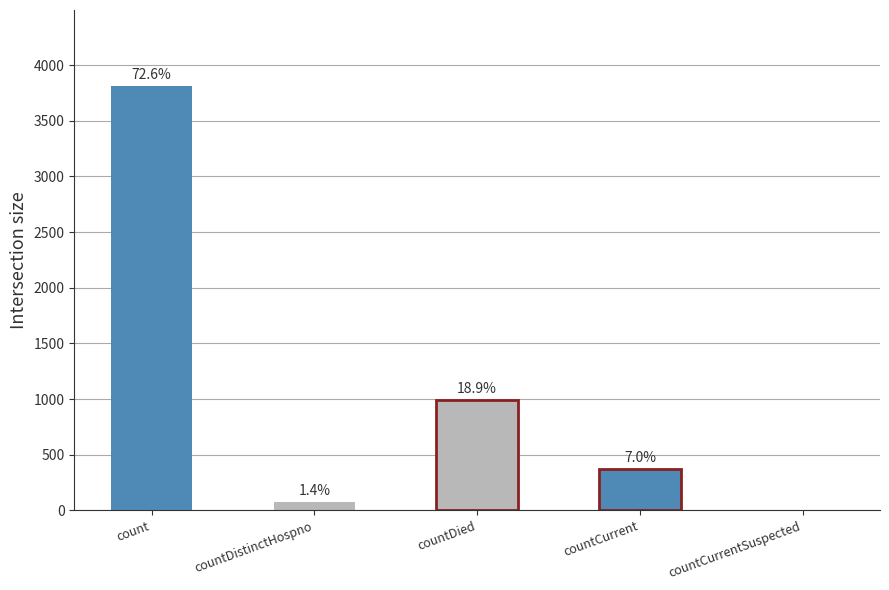

What is the value of the 1st bar from the left?

3809